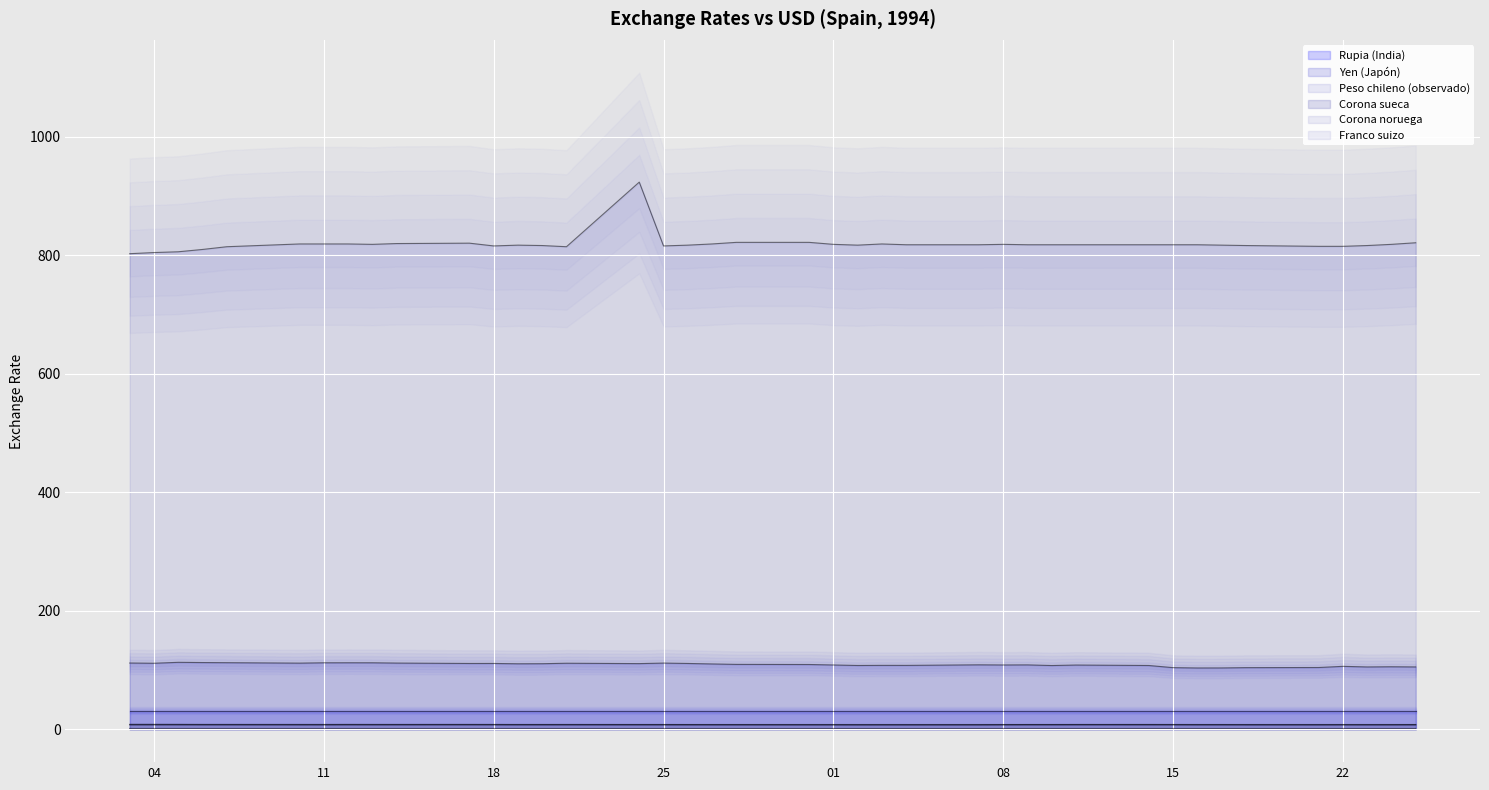

In Peso chileno (observado), how many points are lower than both neighbors (excluding endpoints)?

5